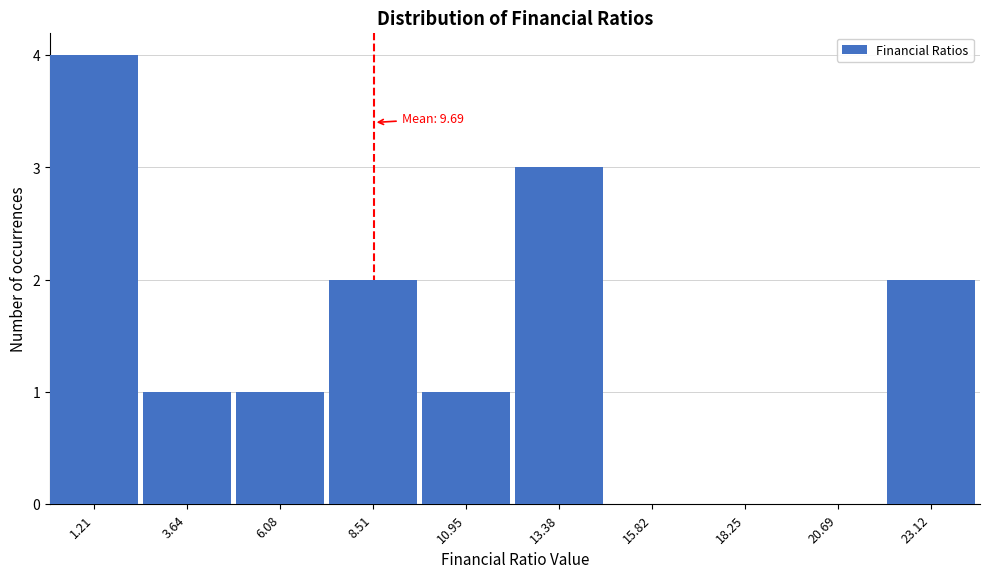

Reading left to right, what are all the values shown in this chart?

1.21=4	3.64=1	6.08=1	8.51=2	10.95=1	13.38=3	15.82=0	18.25=0	20.69=0	23.12=2